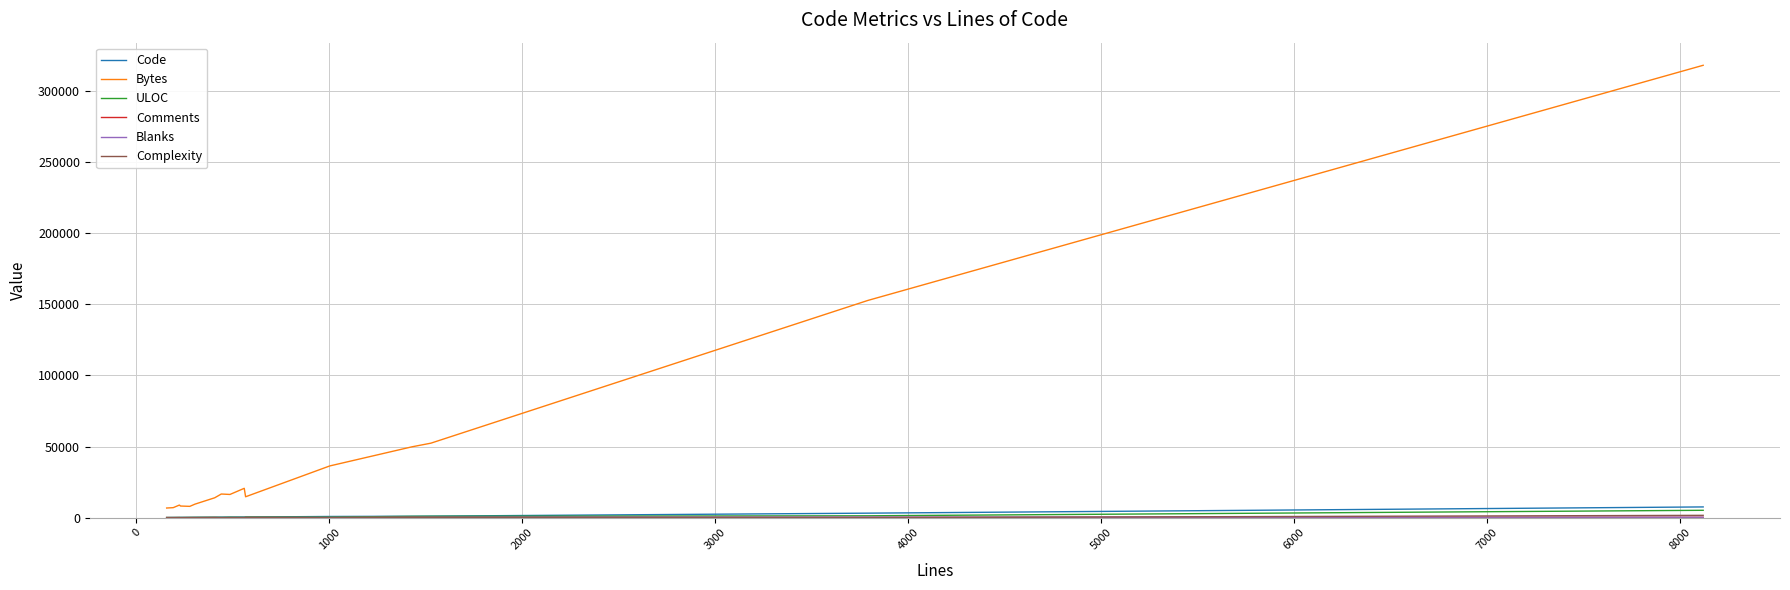

At how many categories does at least one series exceed 209089?

1